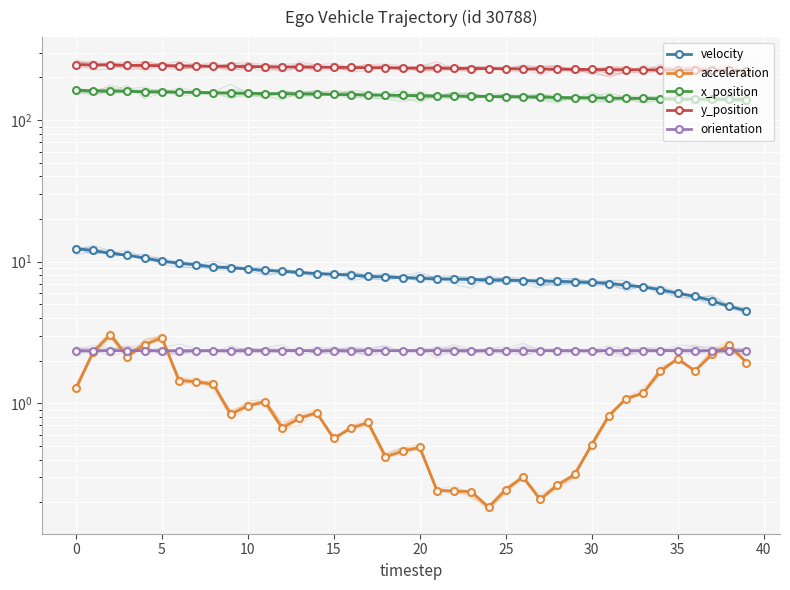

Between −5 and 18, which is larger?

−5